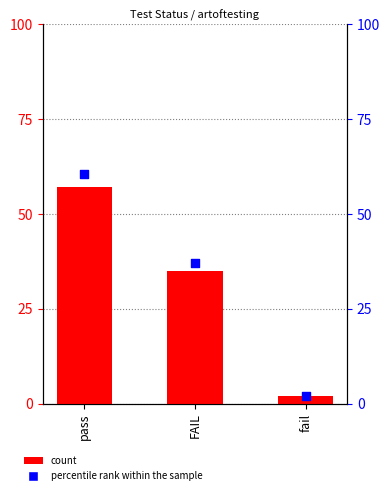

Which series has the widest spread of Y values?

percentile rank within the sample